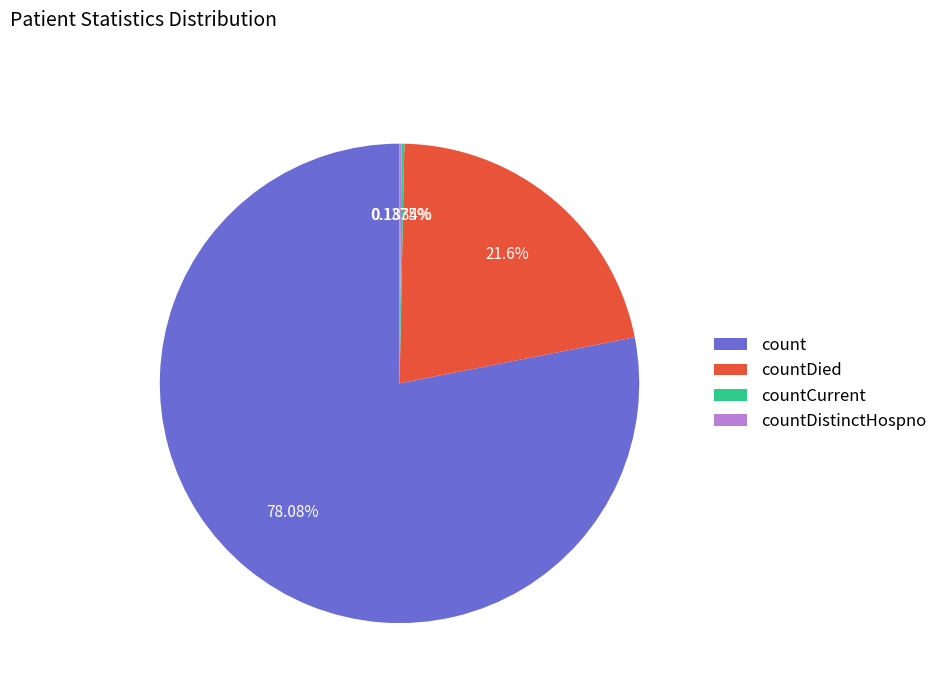

Does any single category account for the majority?

Yes